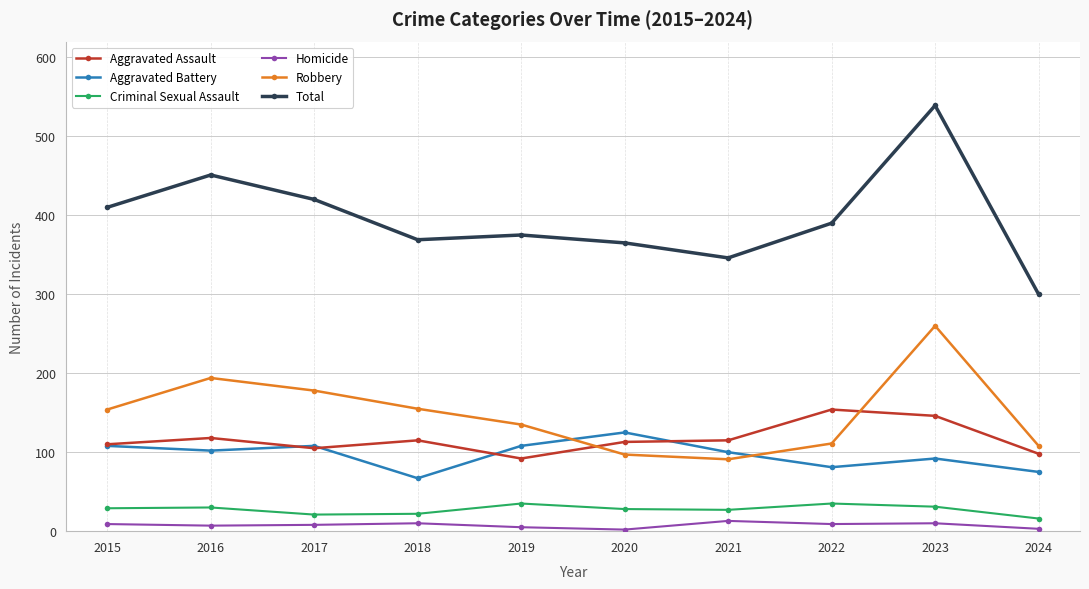

Which series has the largest range (max minus min)?

Total